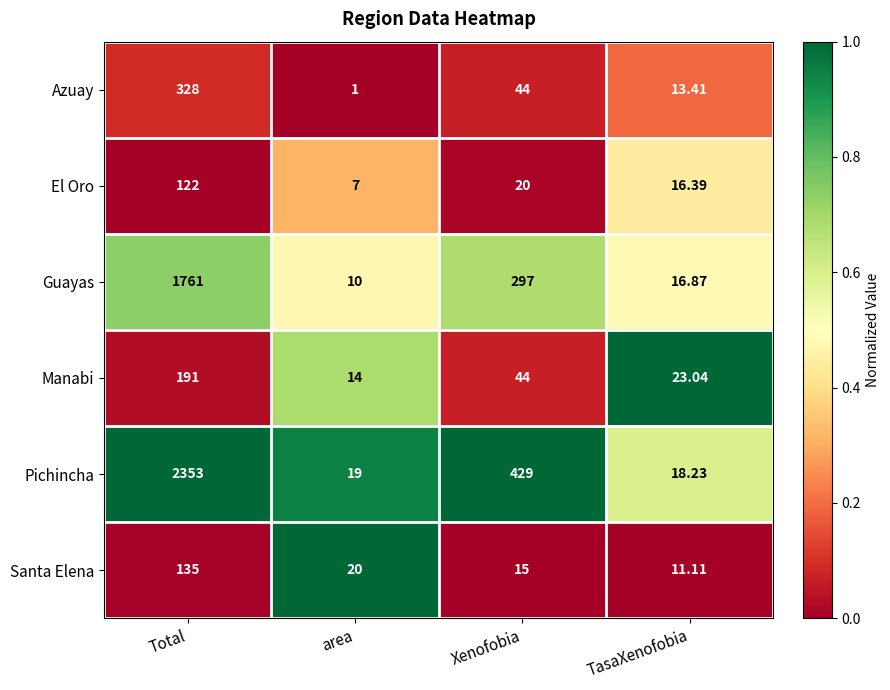

At which category is the sum across all series the highest?

Total